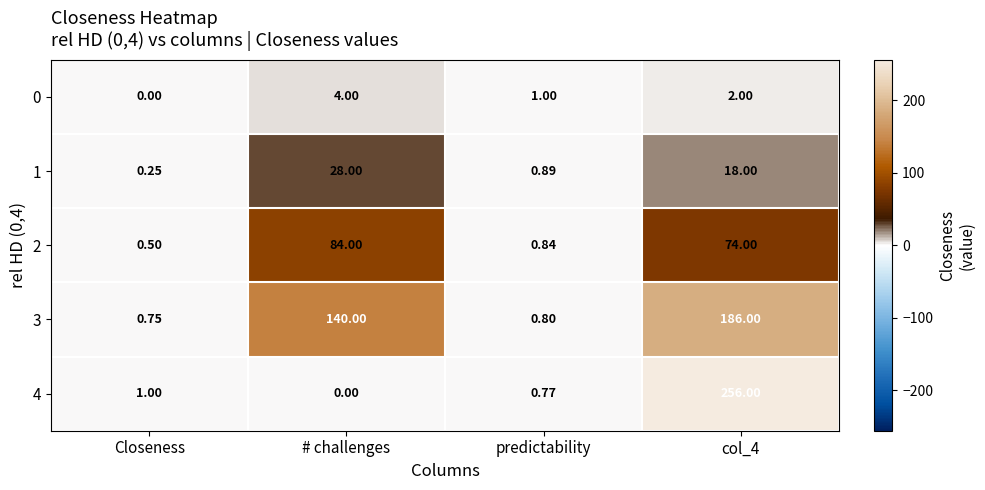

Count the number of data series in this chart.

5